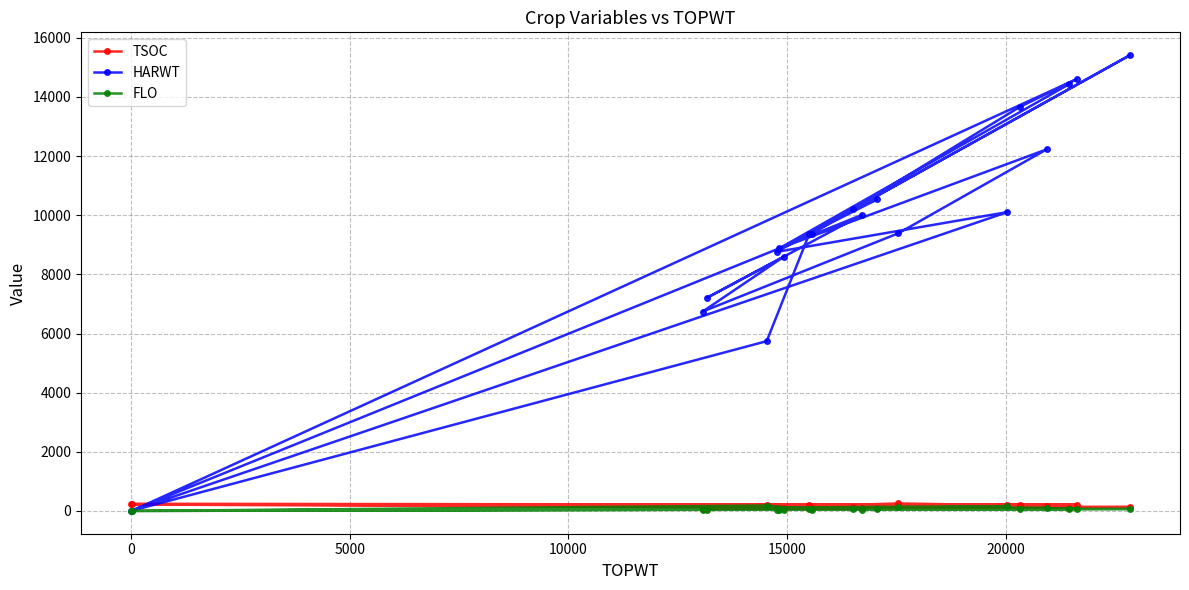

Which series has the widest spread of values?

HARWT